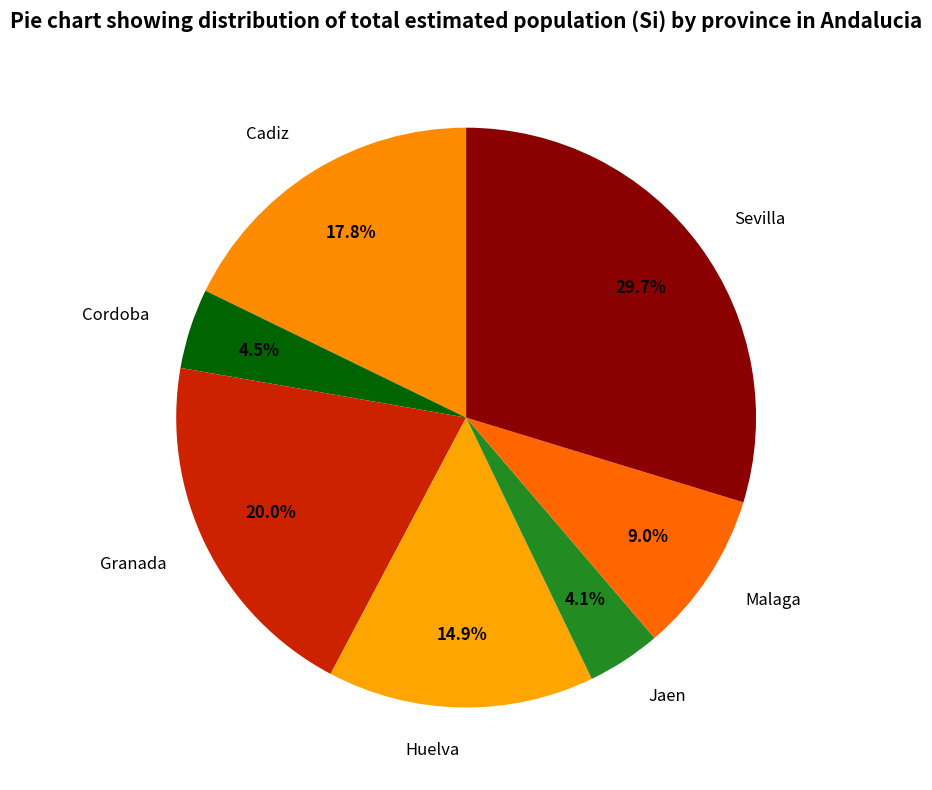

What is the ratio of the value at Cordoba to the value at Huelva?

0.3